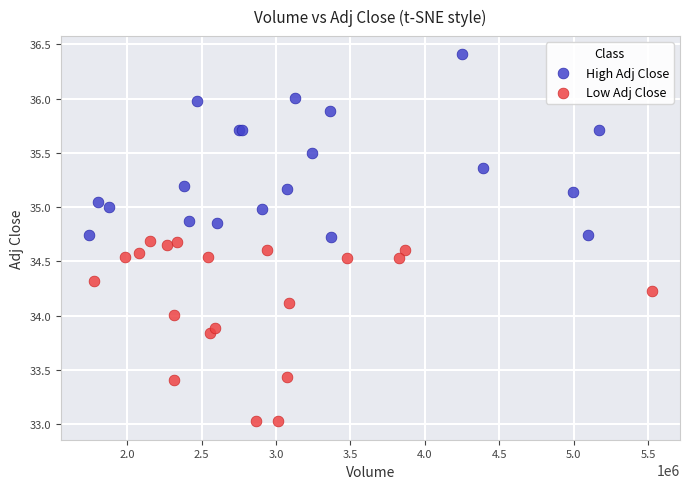

Which series reaches the maximum Y coordinate?

High Adj Close